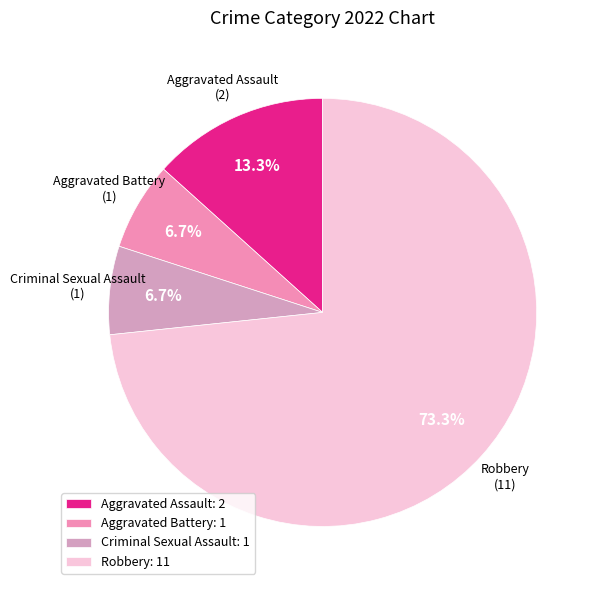

To the nearest percent, what is the average slice percentage?

25%